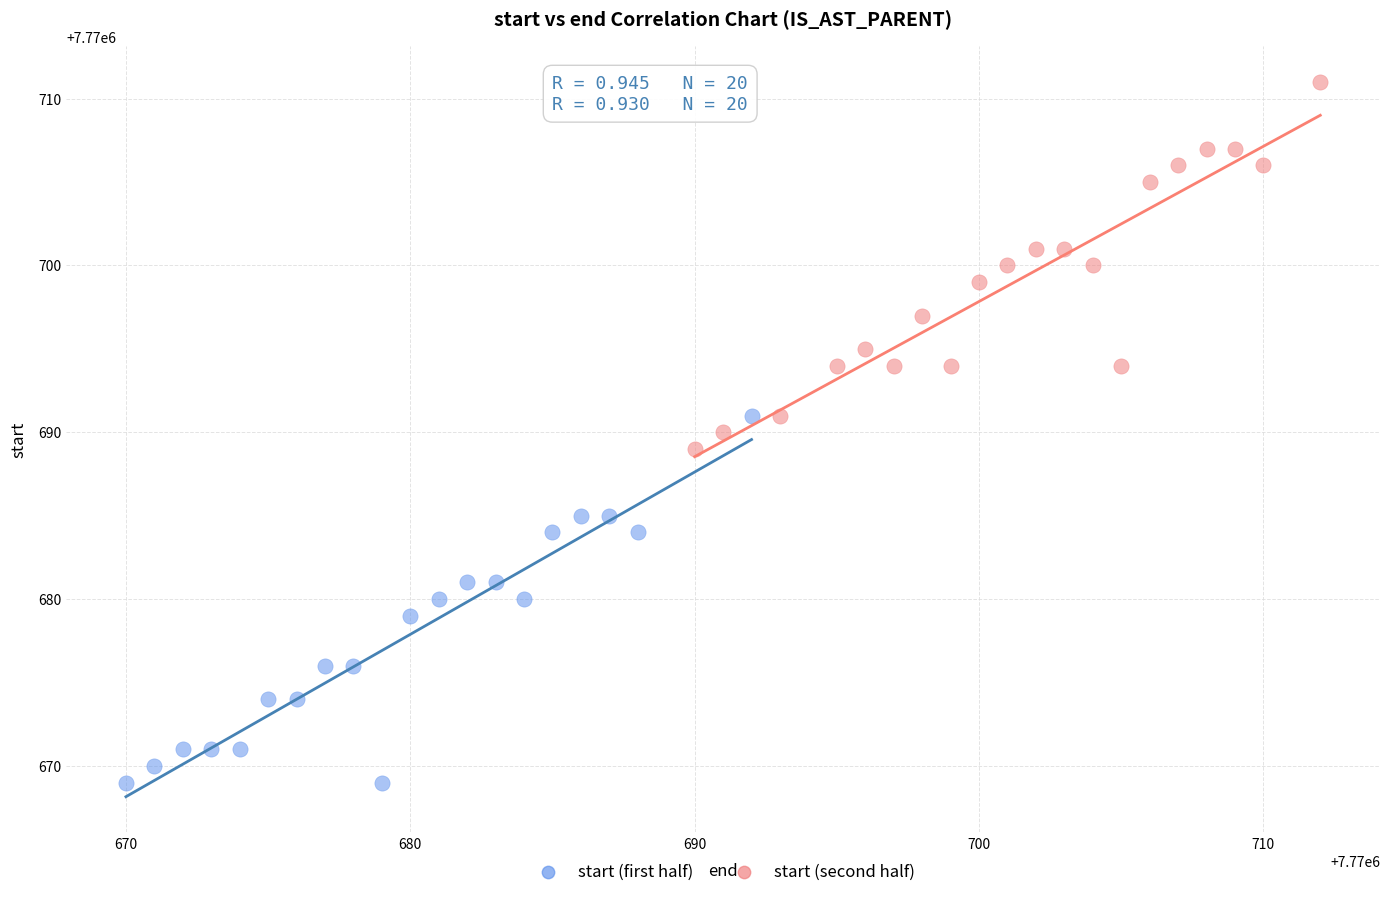

Which series contains the lowest Y value?

start (first half)